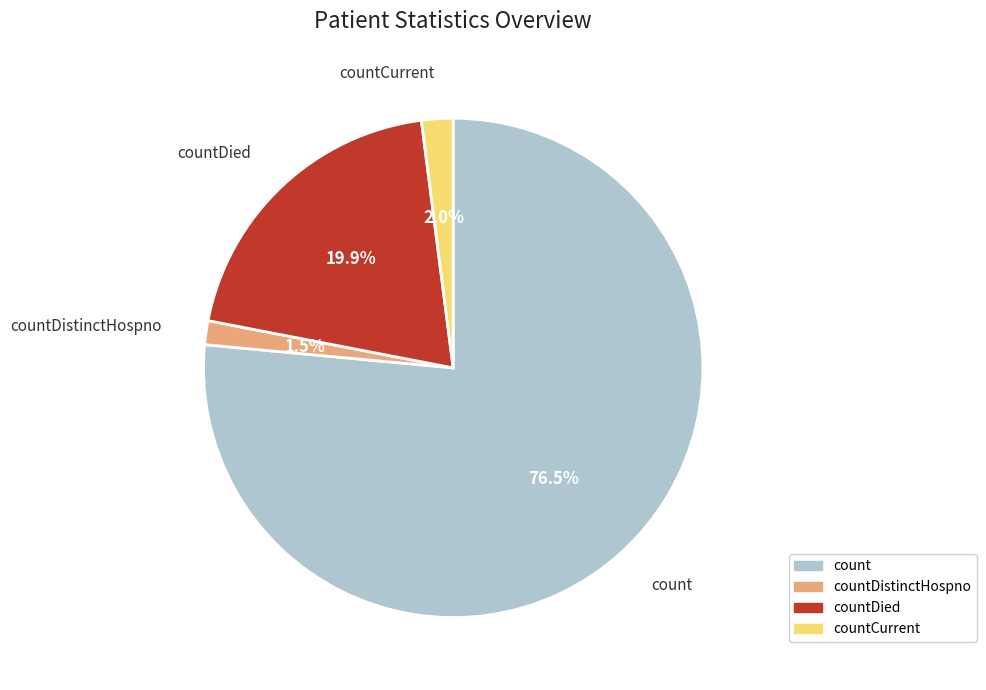

Is there any slice that represents more than half of the pie?

Yes